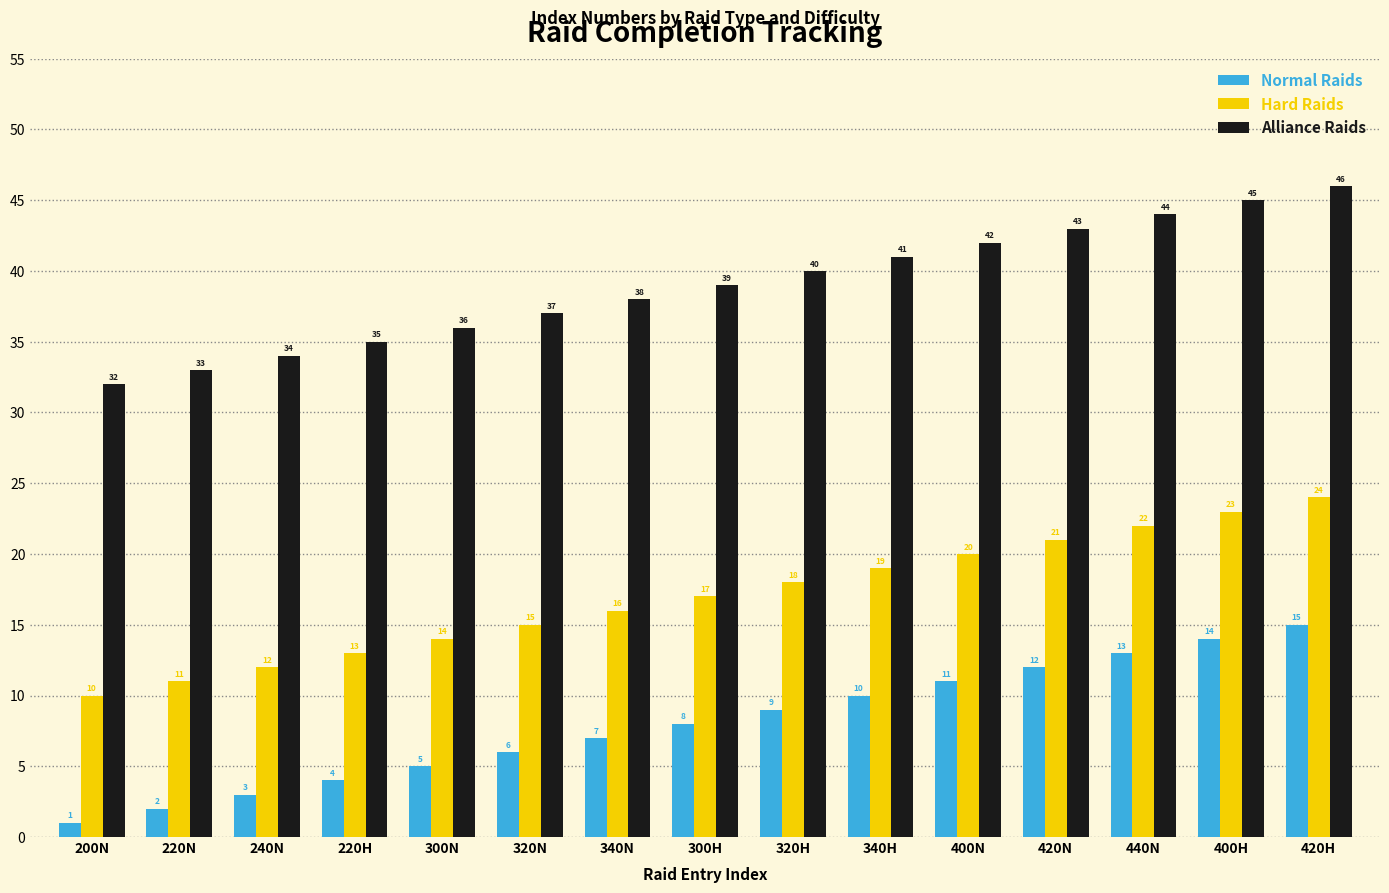

Which category has the highest value in the Hard Raids series?

420H